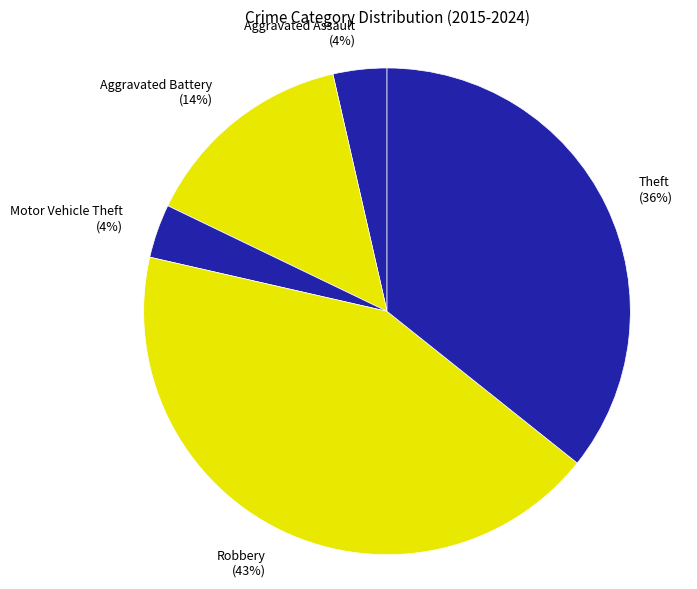

Between Aggravated Battery (14%) and Motor Vehicle Theft (4%), which is larger?

Aggravated Battery (14%)